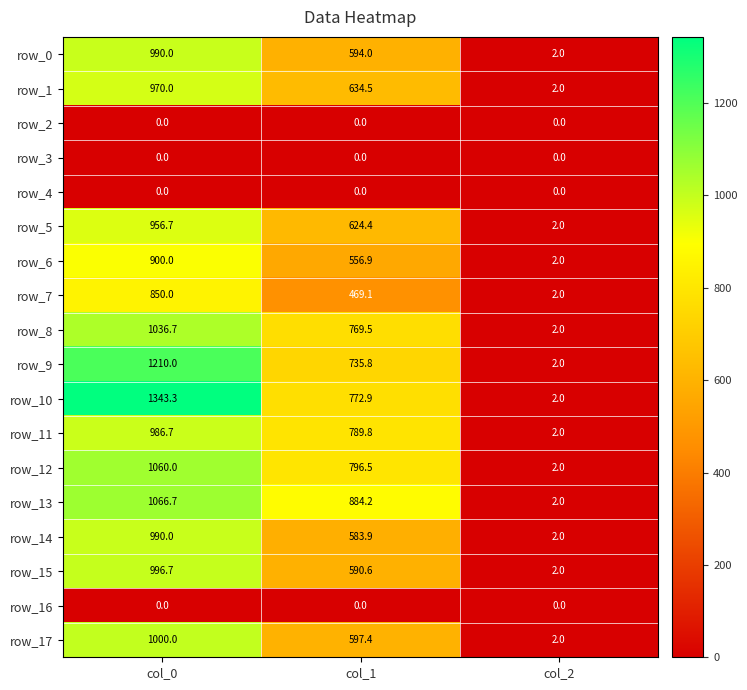

What is the difference between the second highest and minimum values in the row_5 series?

622.4